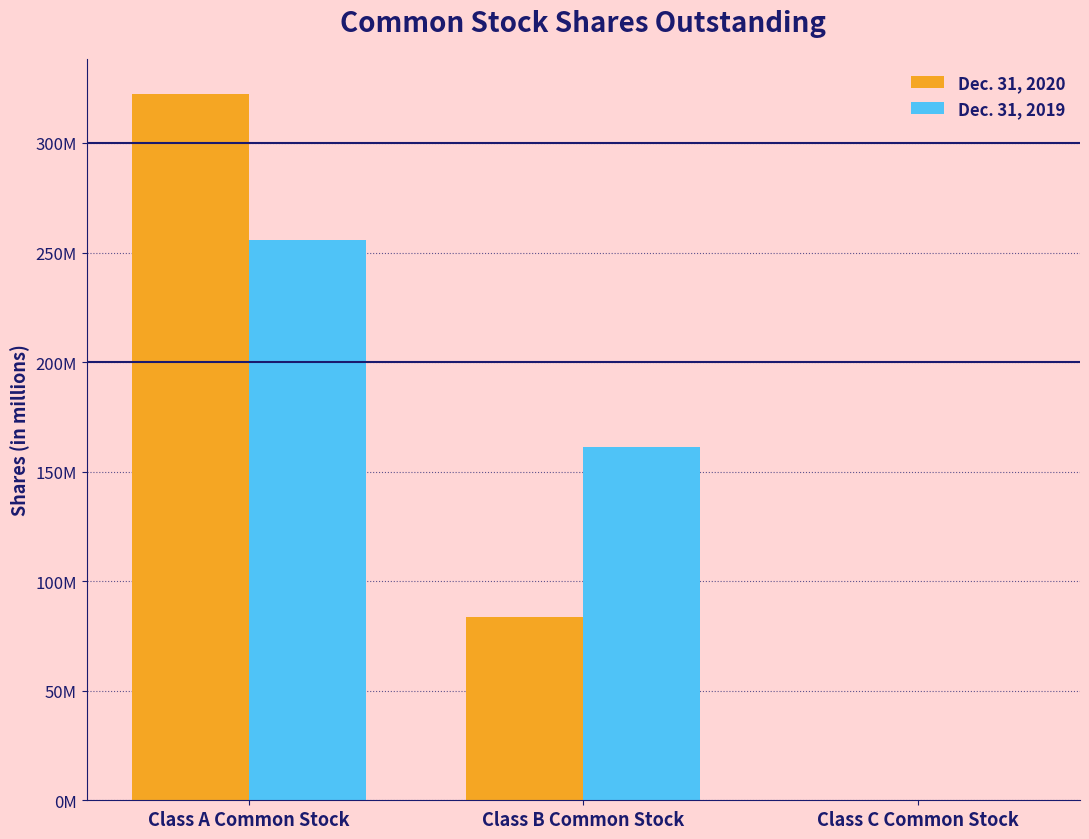

At Class C Common Stock, list the series in order from largest to smallest.

Dec. 31, 2020, Dec. 31, 2019